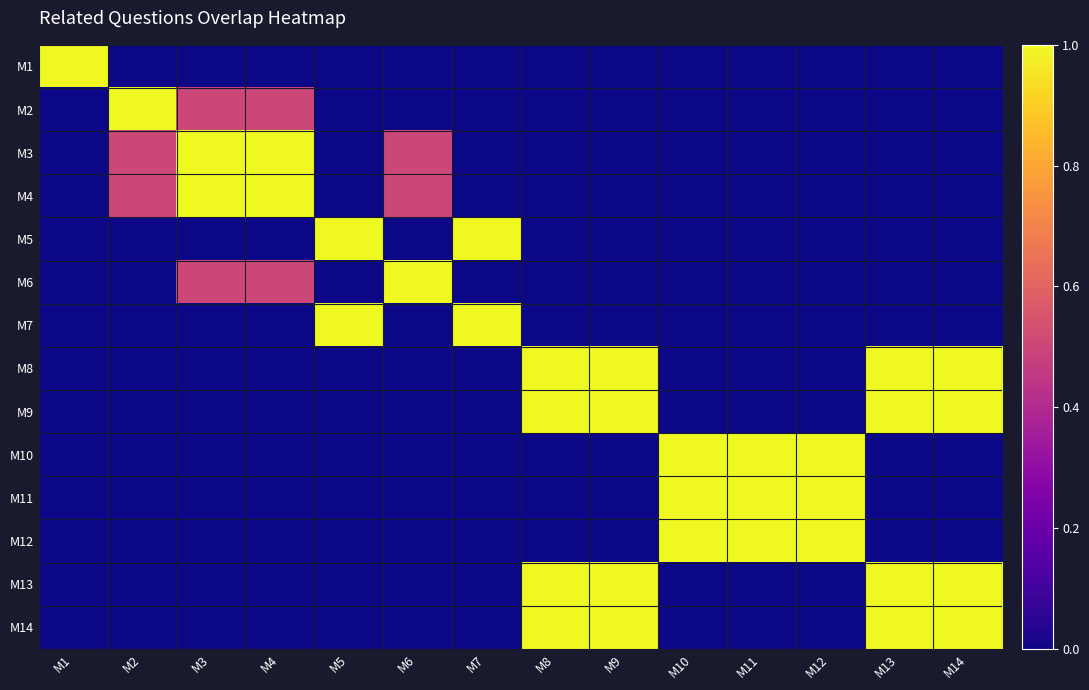

Which has a higher value, M11 or M5?

M11